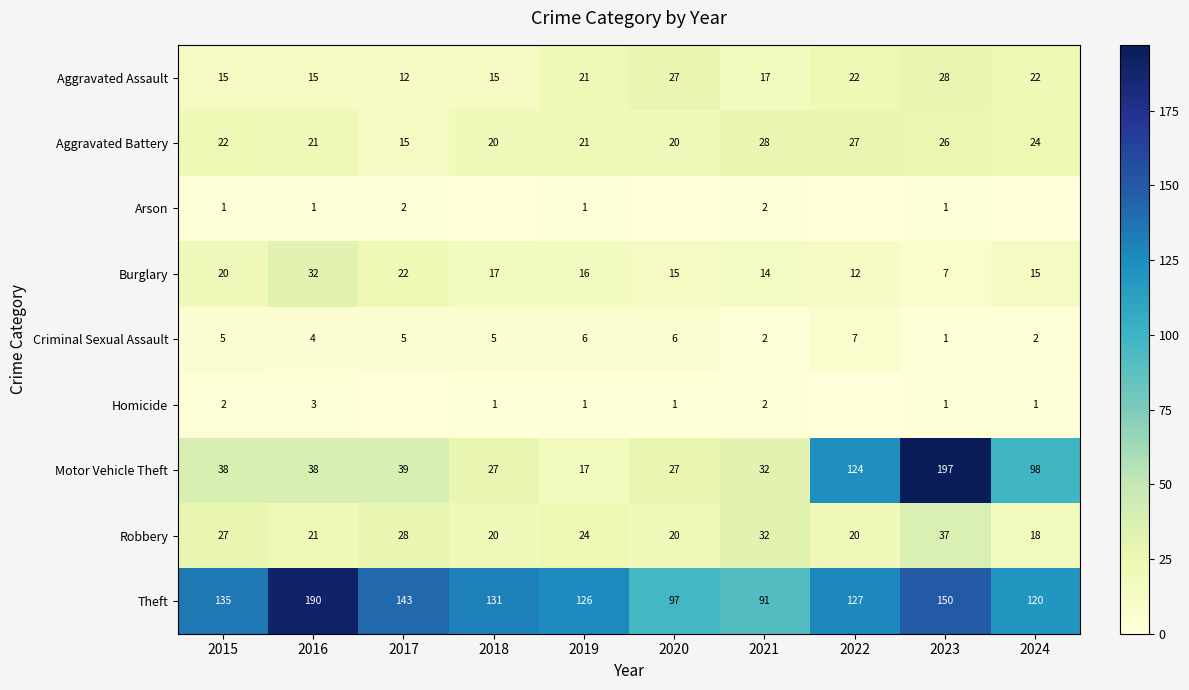

Read the Theft value at 2015, to the nearest 5.

135